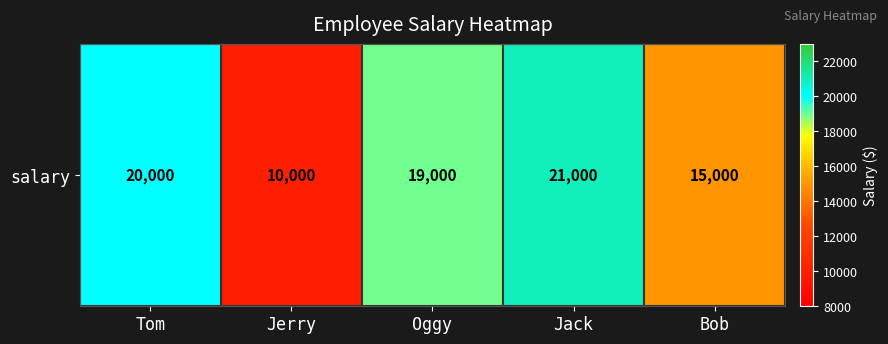

List the labels in order of value, largest first.

Jack, Tom, Oggy, Bob, Jerry